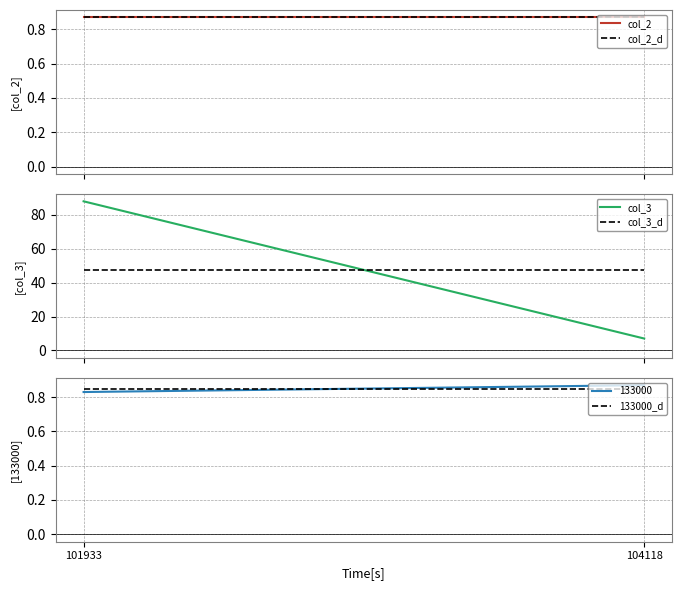

Rank the series by their maximum value, from lowest to highest.

133000_d, col_2, col_2_d, col_3_d, col_3